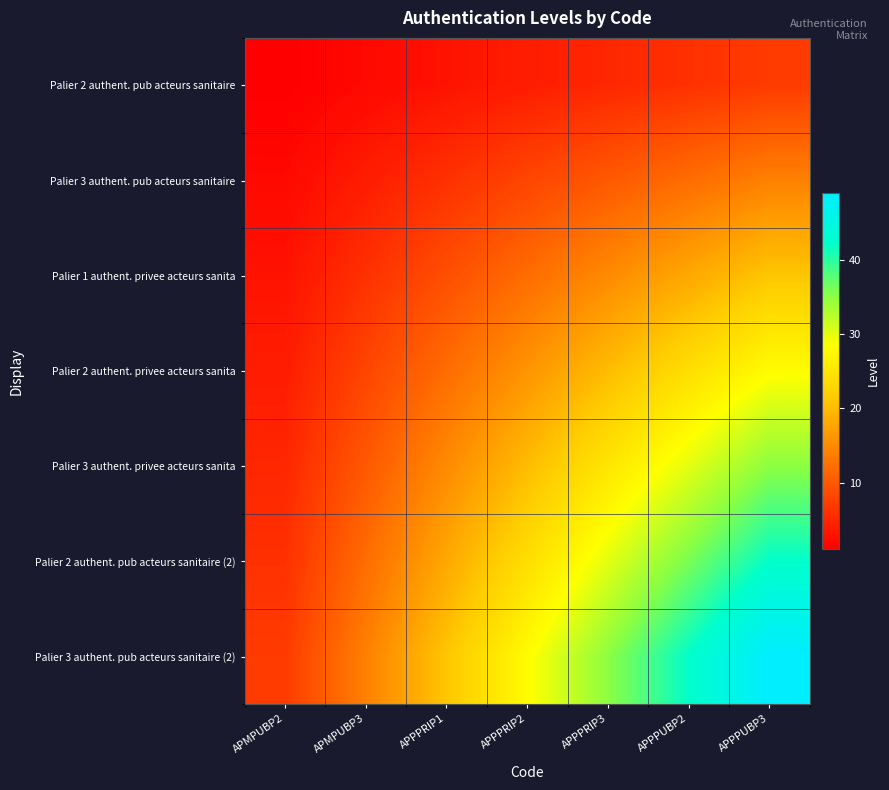

Rank the series at APPPRIP1 from highest to lowest value.

Palier 3 authent. pub acteurs sanitaire (2), Palier 2 authent. pub acteurs sanitaire (2), Palier 3 authent. privee acteurs sanita, Palier 2 authent. privee acteurs sanita, Palier 1 authent. privee acteurs sanita, Palier 3 authent. pub acteurs sanitaire, Palier 2 authent. pub acteurs sanitaire